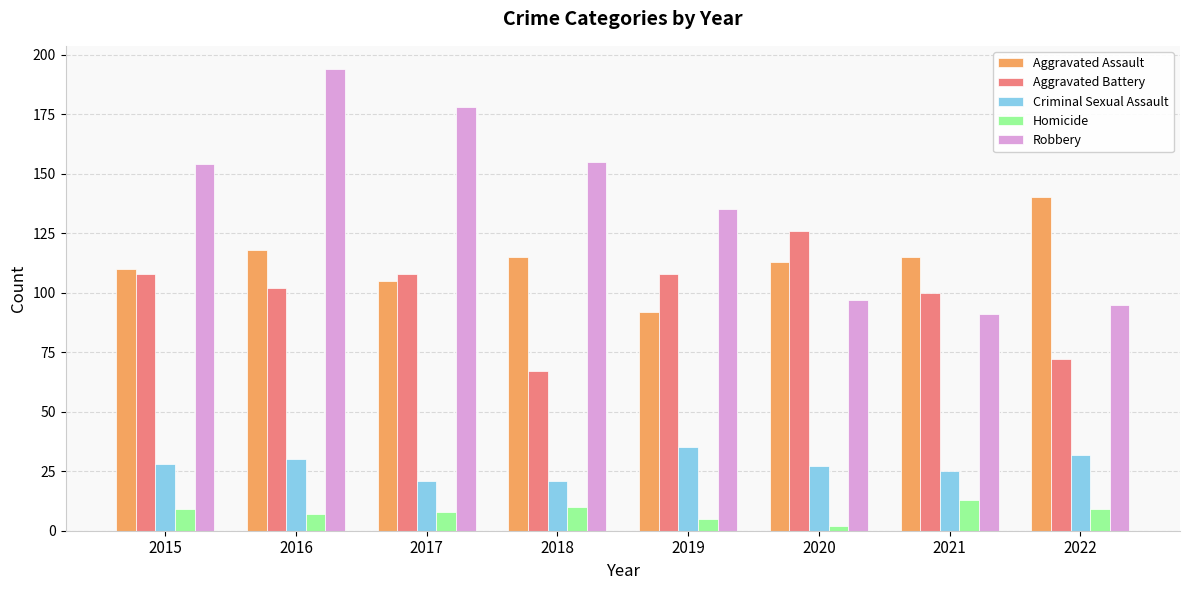

Which series has the widest spread of values?

Robbery